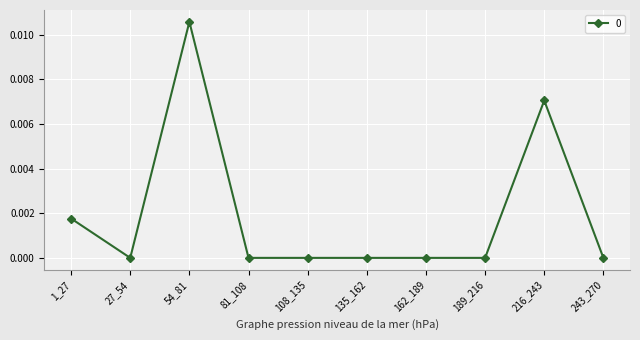

The chart shows a value of 0.0 at 108_135. True or false?

True